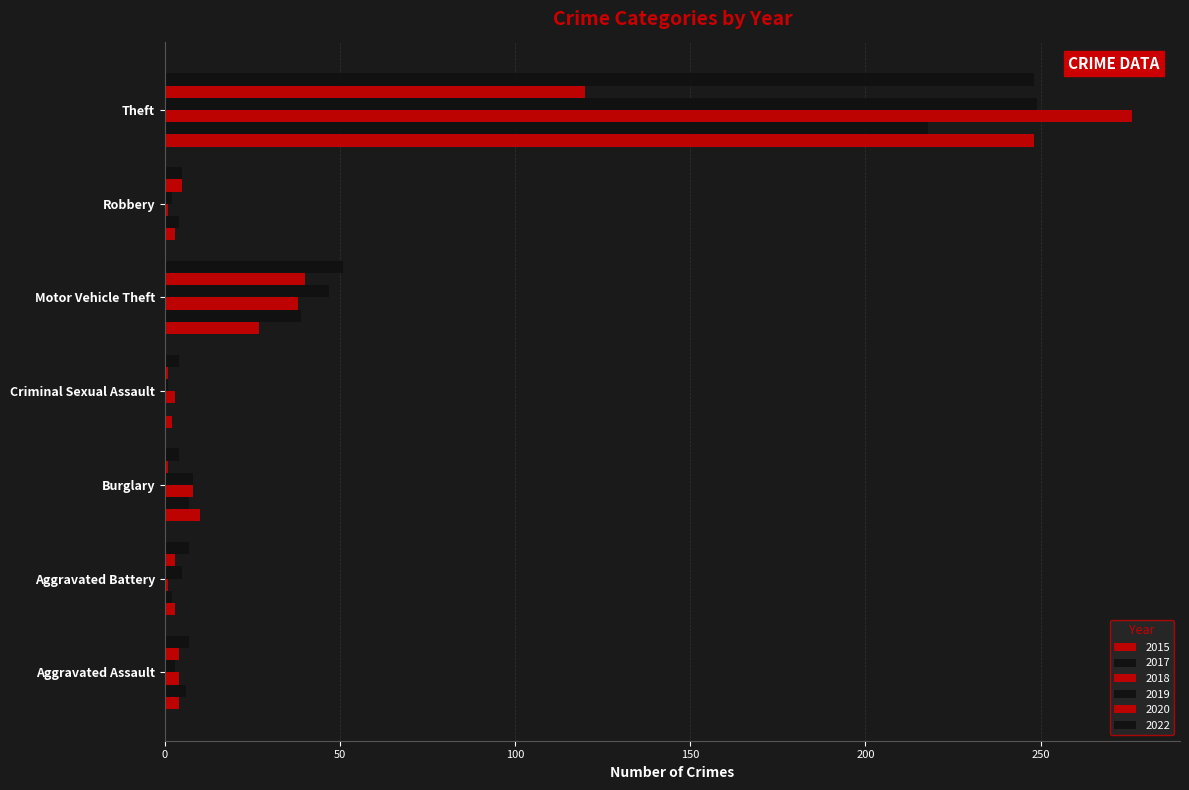

Count the number of categories in the chart.

7